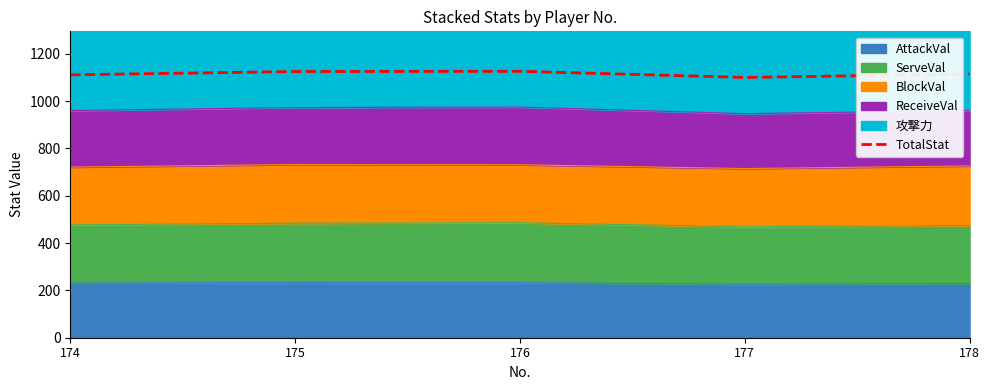

What is the average value?

1115